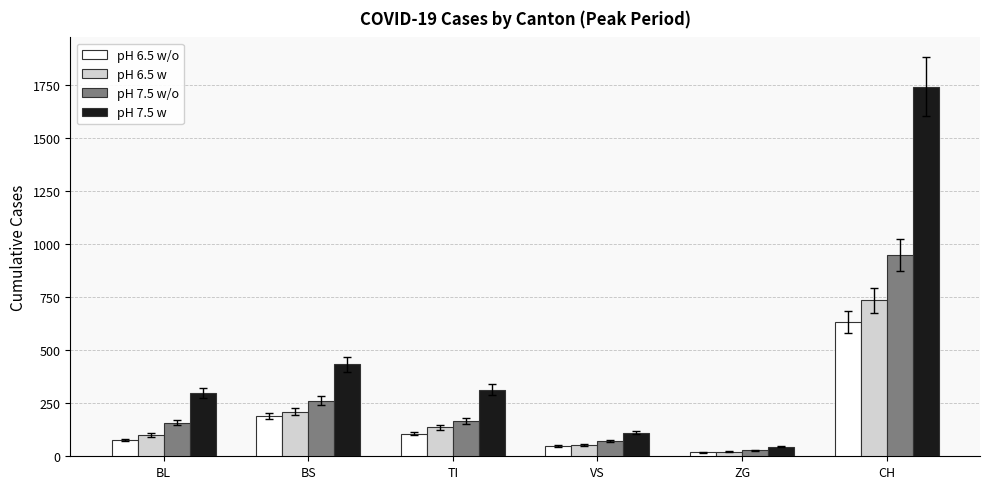

What is the value of the pH 6.5 w bar at the 5th from the left?

21